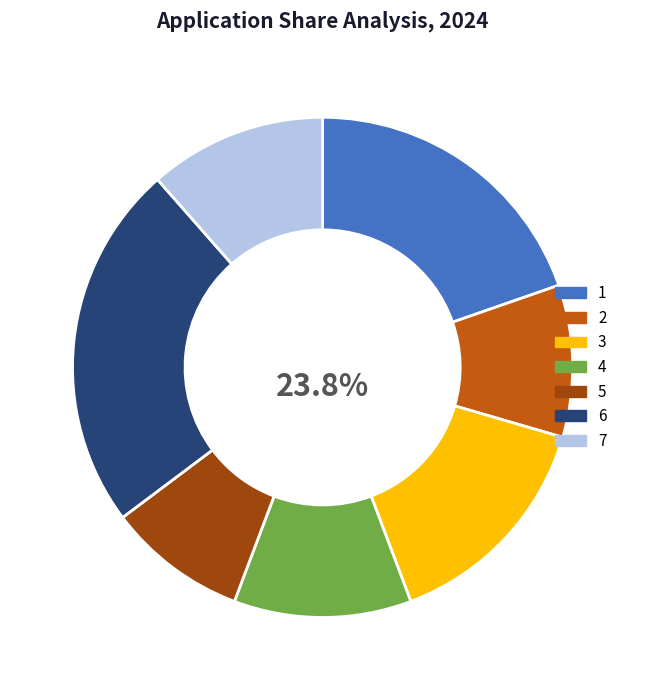

To the nearest percent, what portion does 7 represent?

11%